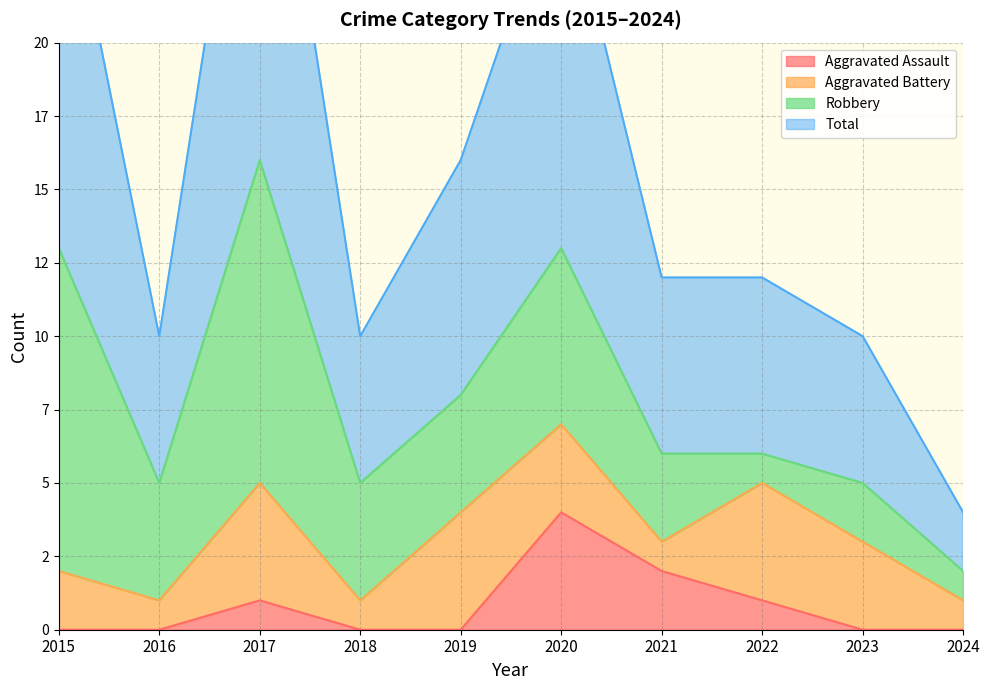

Which has a higher value, 2023 or 2015?

2023